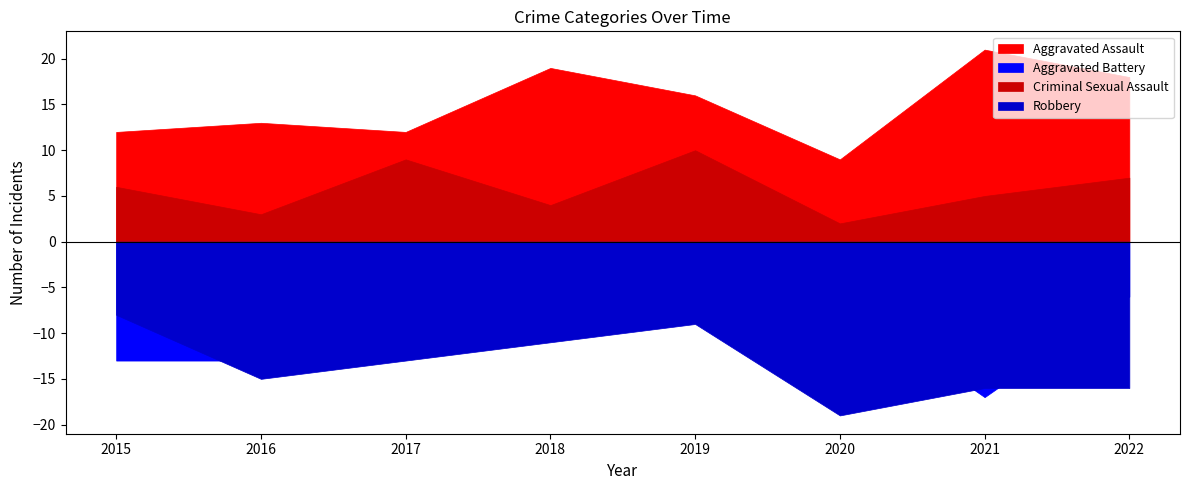

At which label is Robbery closest to 13?

2017